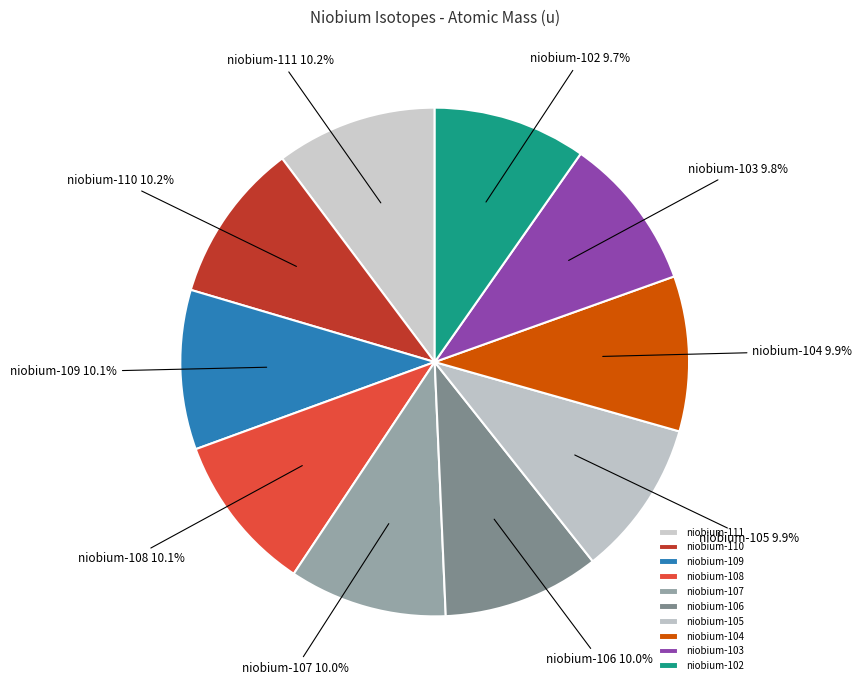

What percentage is the niobium-109 slice, to the nearest percent?

10%